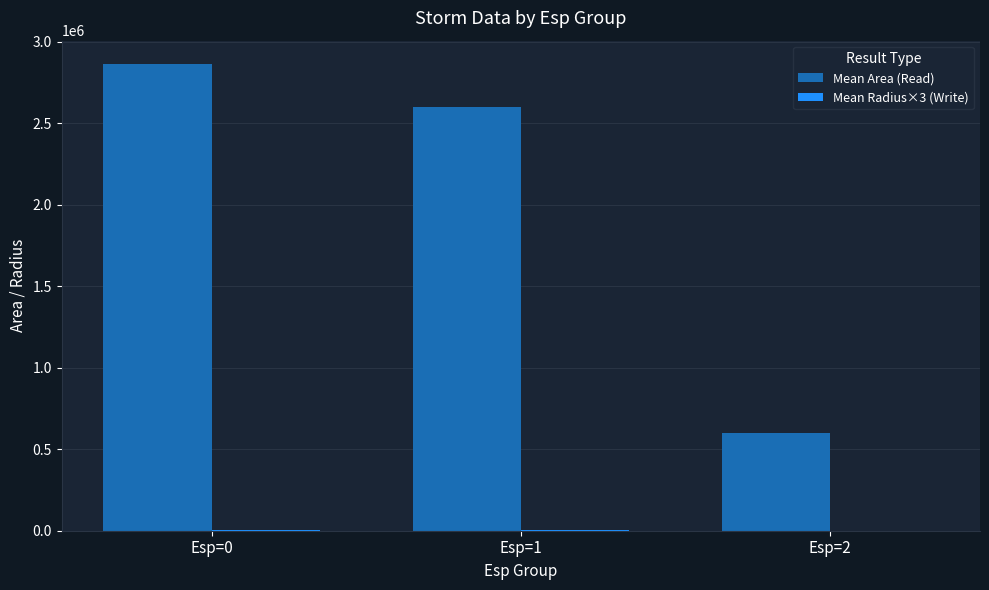

Which series has the largest total across all categories?

Mean Area (Read)